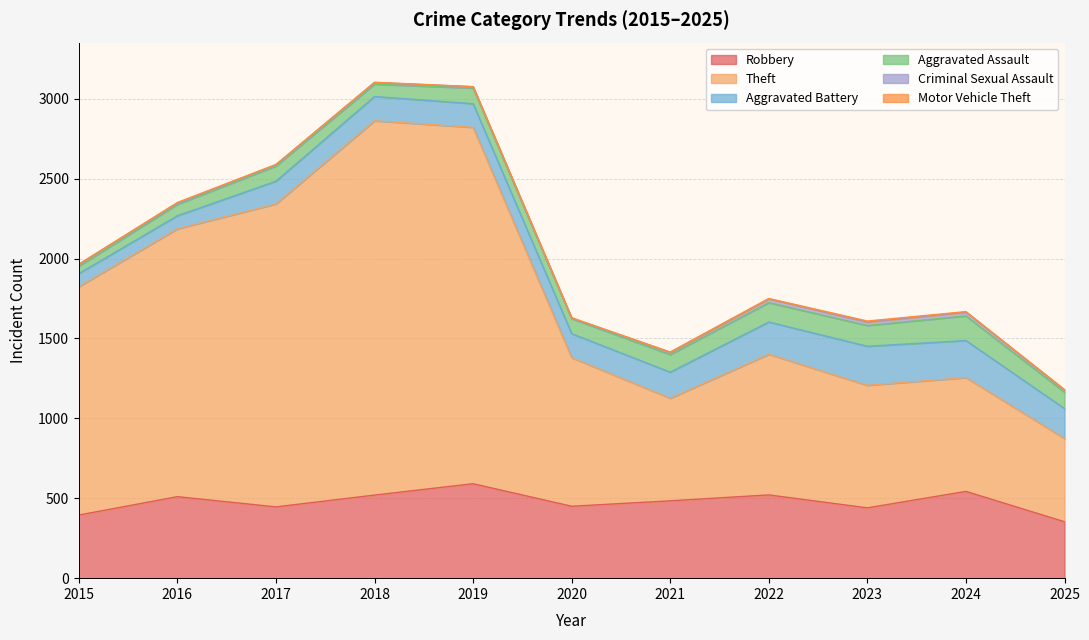

What is the difference between the second highest and second lowest values in the Motor Vehicle Theft series?

3